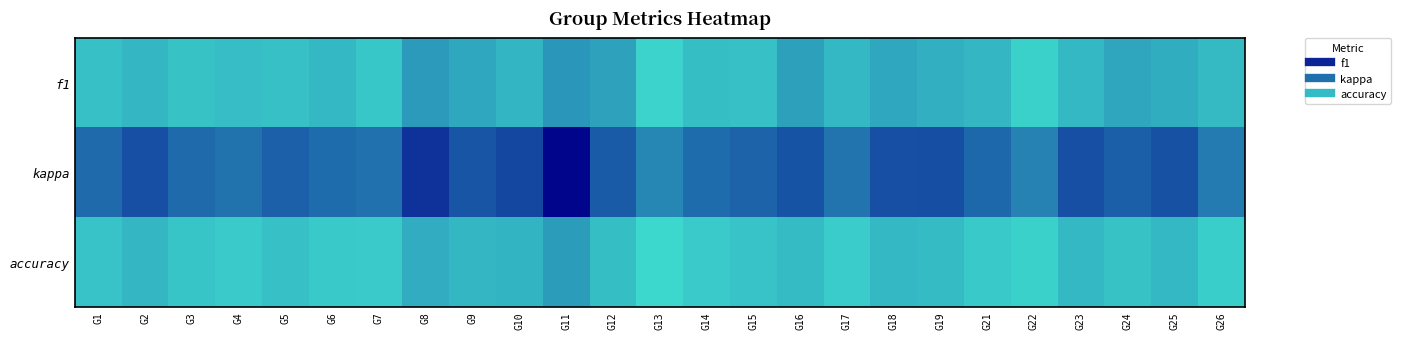

Which series has the largest total across all categories?

accuracy